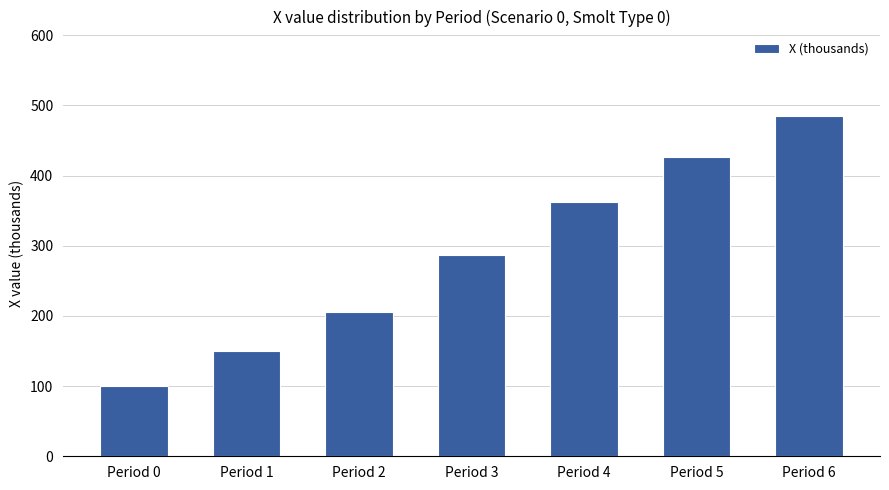

At which category does the chart reach its minimum across all series?

Period 0